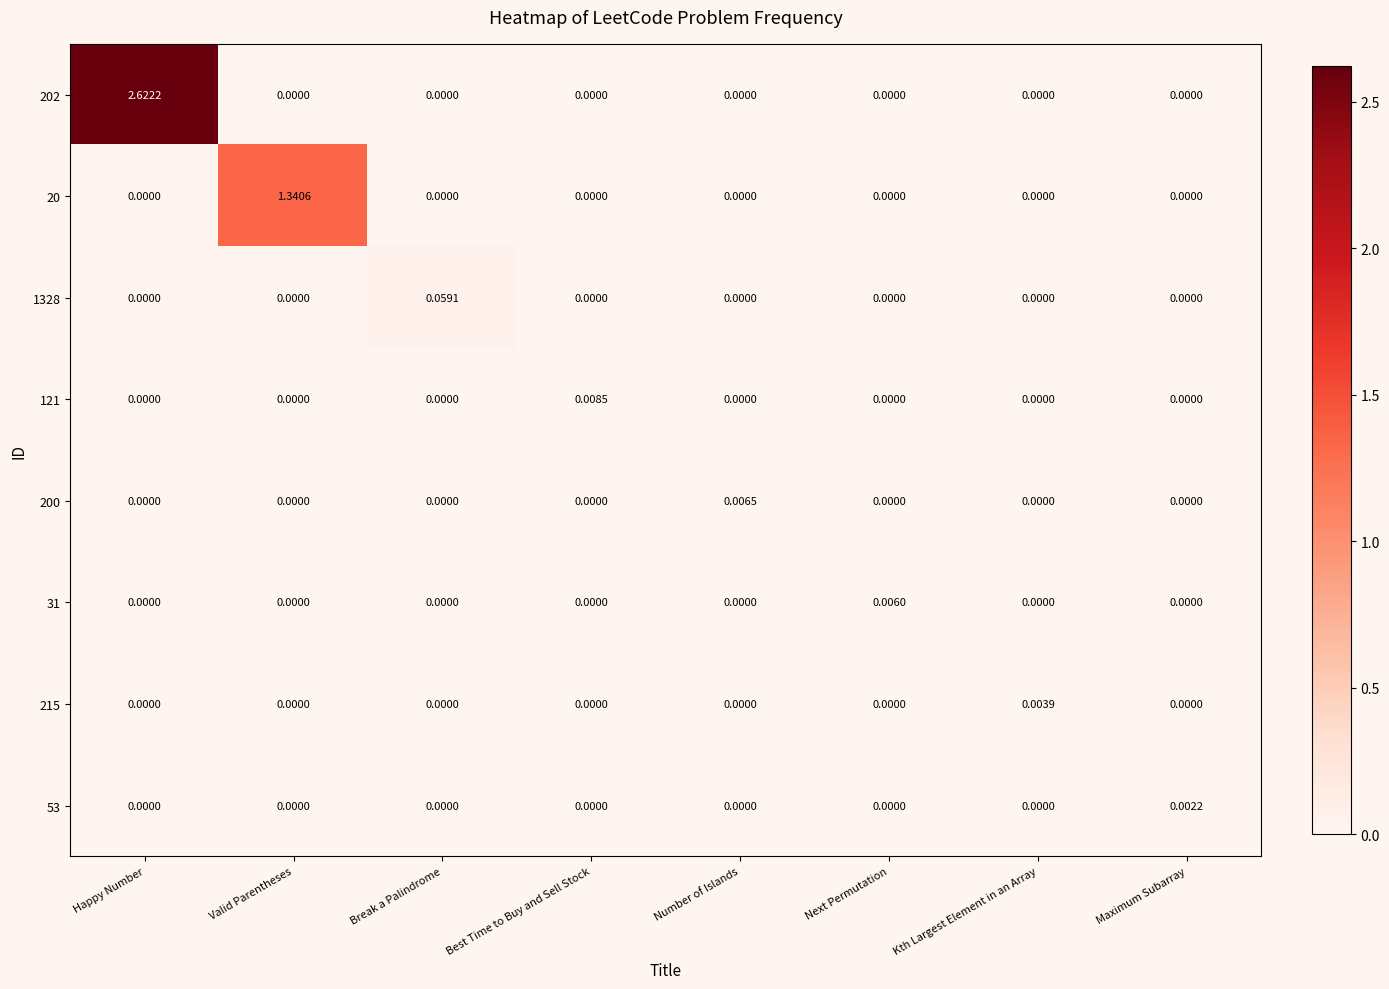

At which category is the sum across all series the highest?

Happy Number